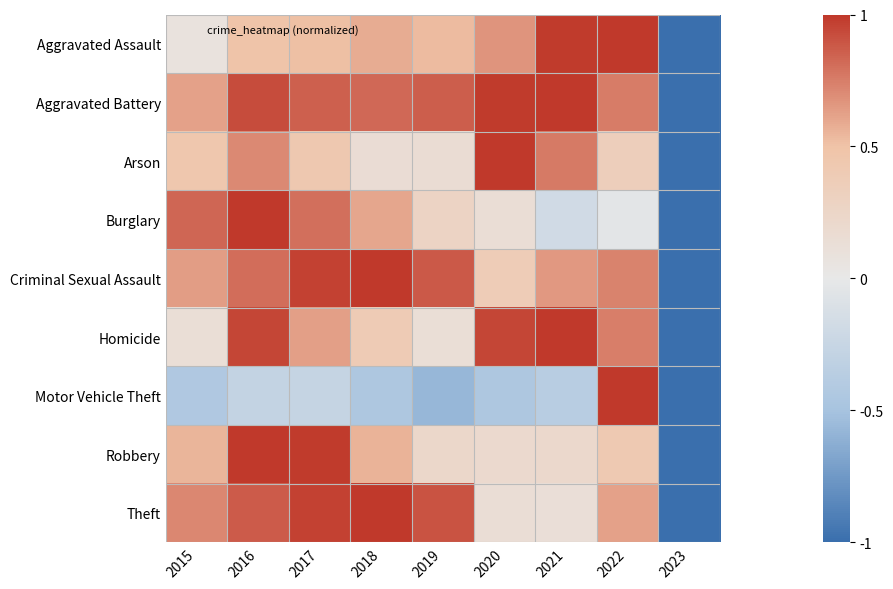

What is the greatest value displayed?

1.0